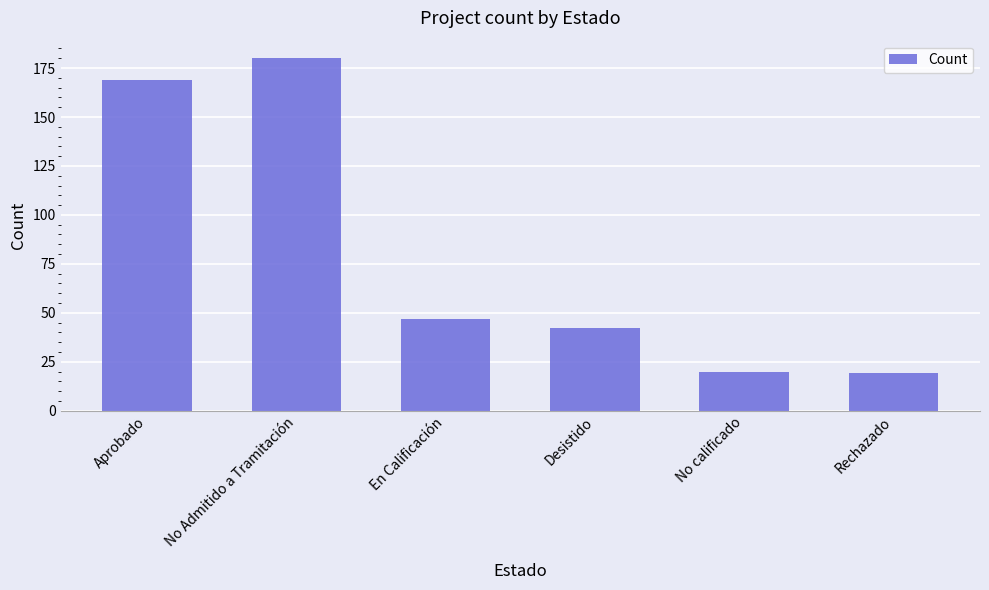

Reading left to right, what are all the values shown in this chart?

Aprobado=169	No Admitido a Tramitación=180	En Calificación=47	Desistido=42	No calificado=20	Rechazado=19